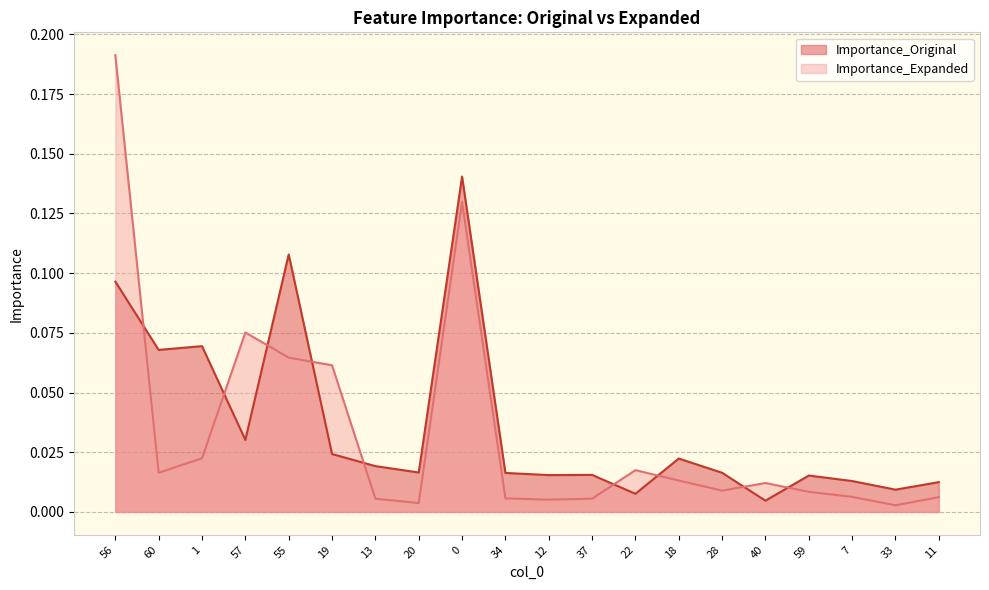

Where do Importance_Expanded and Importance_Original first cross each other?

56 and 60